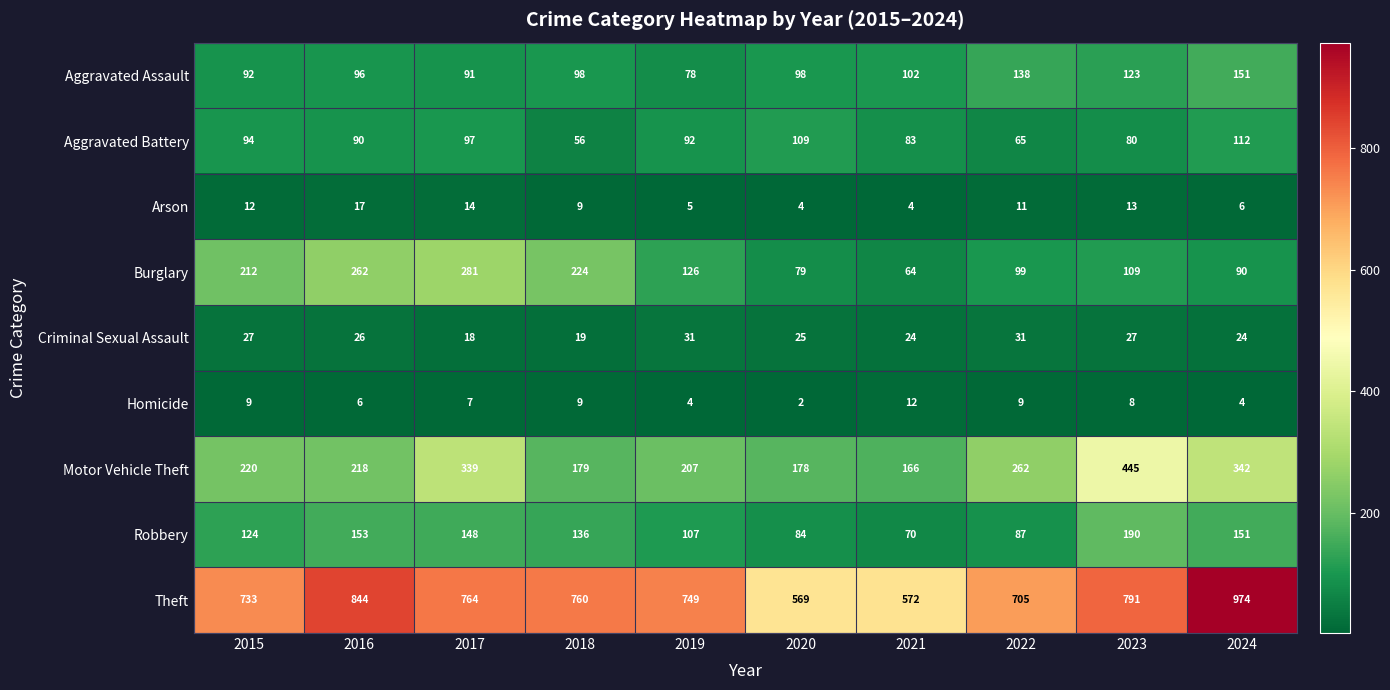

Count the number of data series in this chart.

9